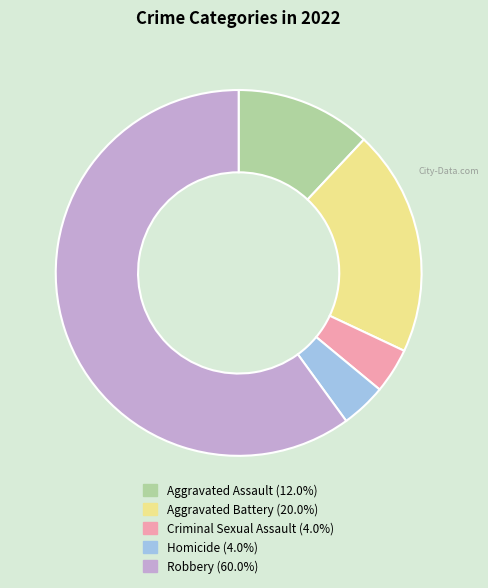

Between Criminal Sexual Assault and Aggravated Assault, which is larger?

Aggravated Assault